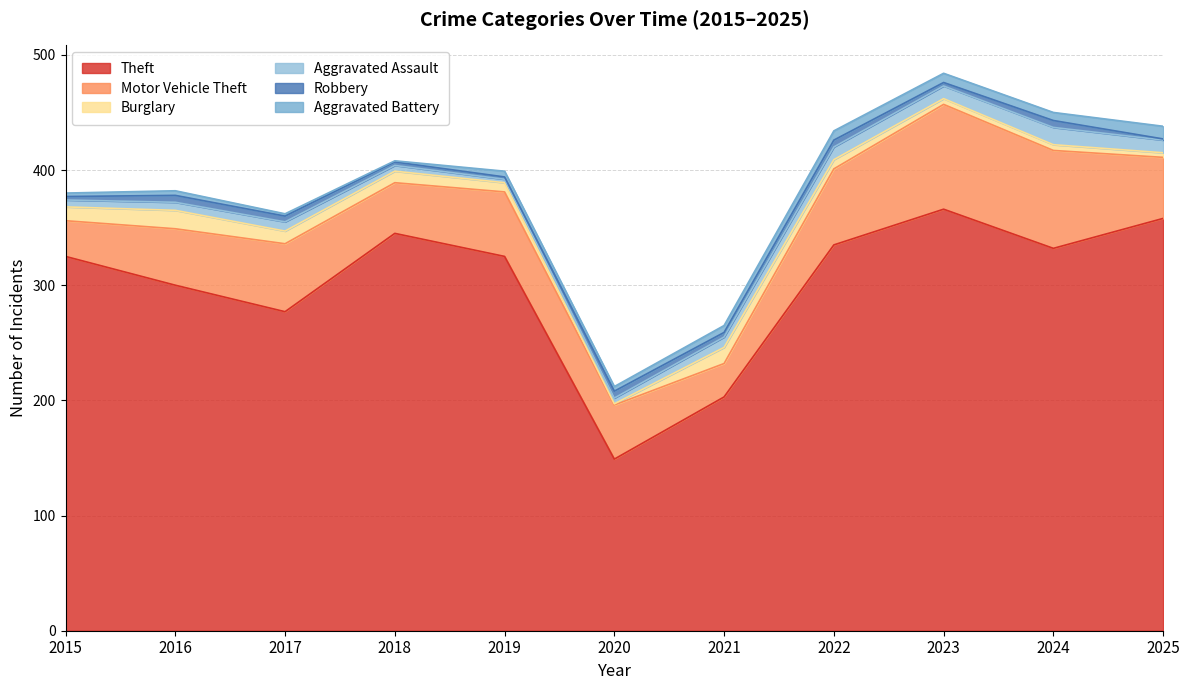

At which label does Theft reach its minimum?

2020